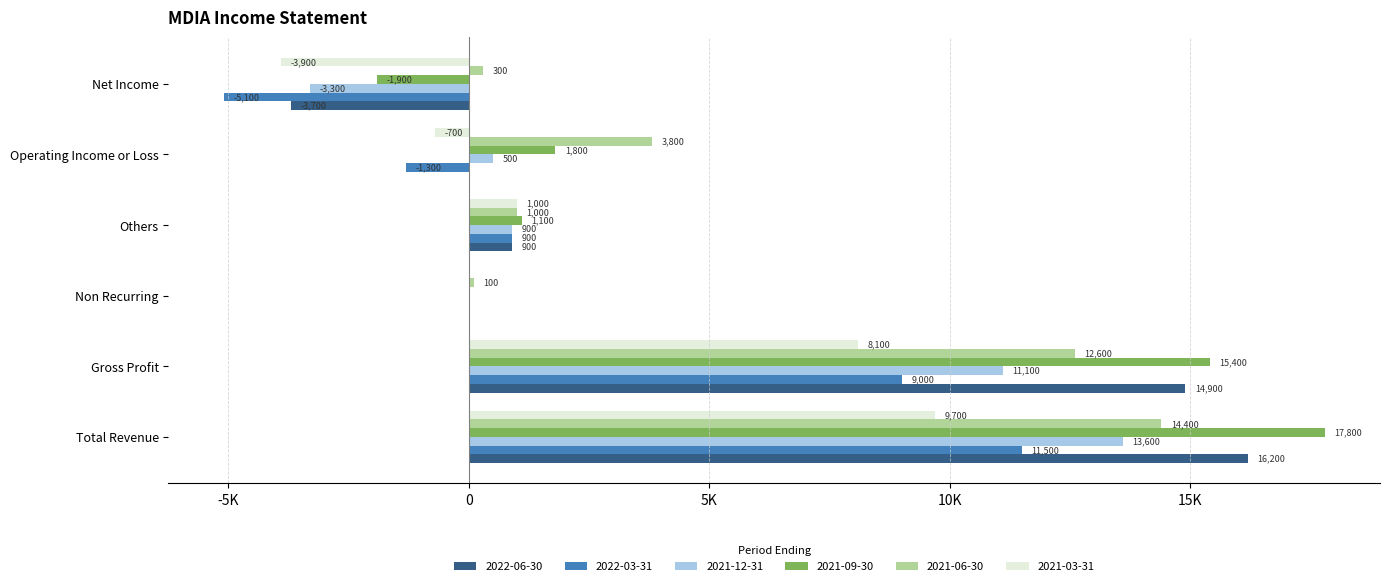

Reading left to right, what are all the values shown in this chart?

2022-06-30: 16200	14900	0	900	0	-3700
2022-03-31: 11500	9000	0	900	-1300	-5100
2021-12-31: 13600	11100	0	900	500	-3300
2021-09-30: 17800	15400	0	1100	1800	-1900
2021-06-30: 14400	12600	100	1000	3800	300
2021-03-31: 9700	8100	0	1000	-700	-3900